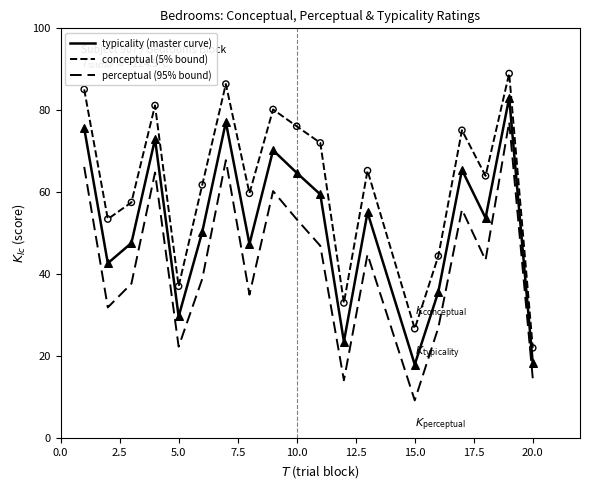

Does the chart have visible grid lines?

No